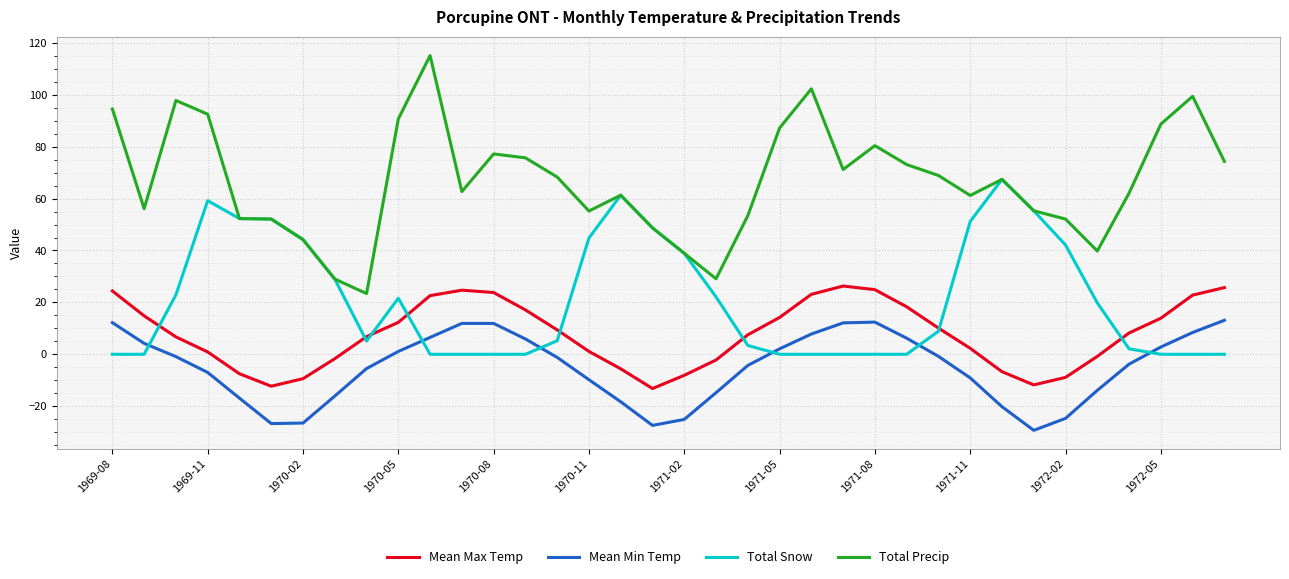

True or false: Mean Min Temp and Total Precip cross at least once.

False